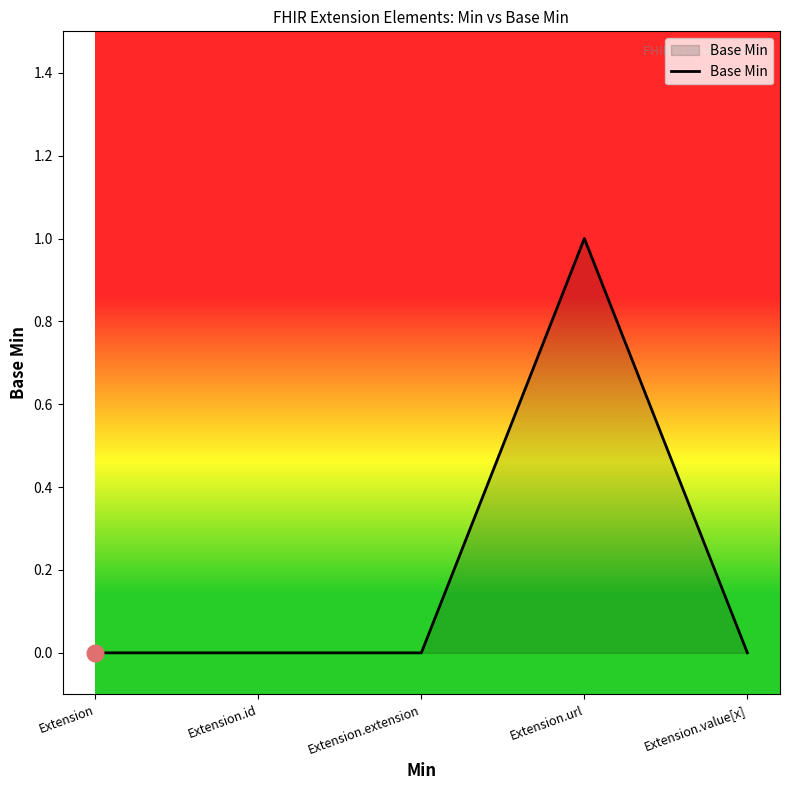

What is the maximum value shown in the chart?

1